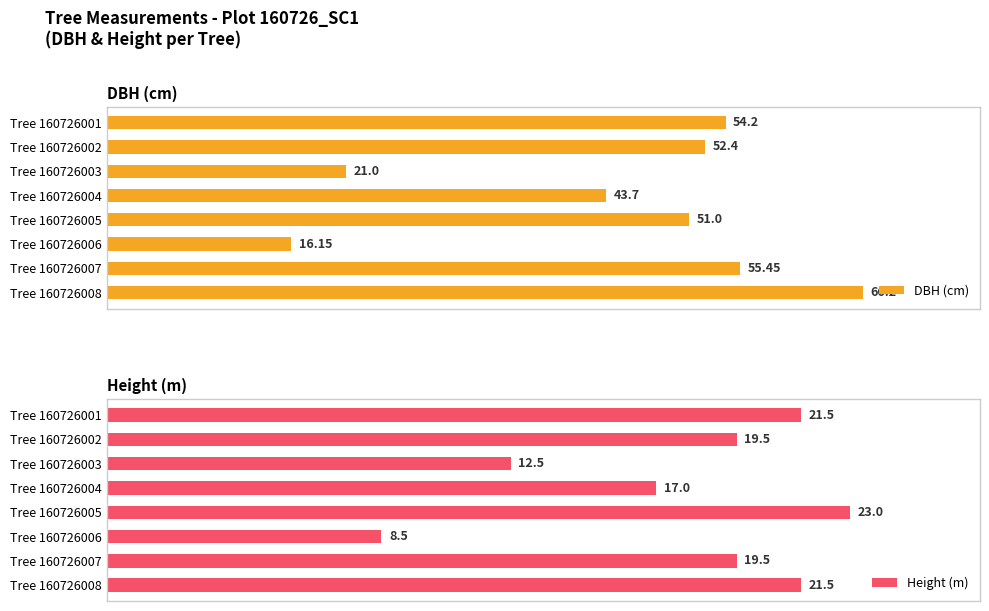

How many groups of bars are there?

8